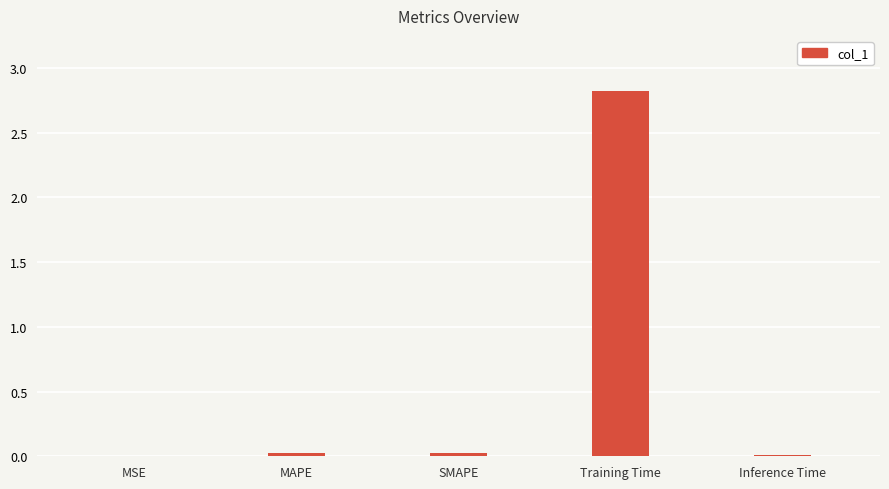

What is the difference between the values at Training Time and MAPE?

2.8